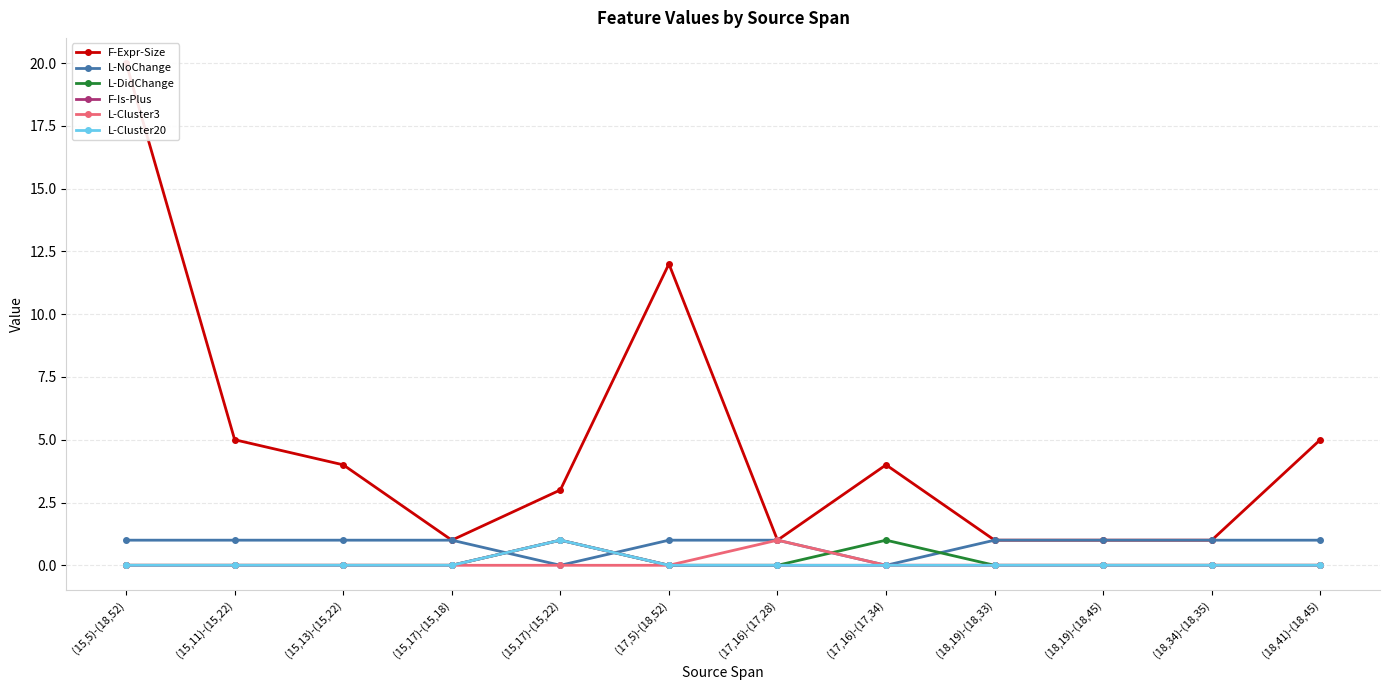

Rank the categories by L-Cluster20 value from lowest to highest.

(15,5)-(18,52), (15,11)-(15,22), (15,13)-(15,22), (15,17)-(15,18), (17,5)-(18,52), (17,16)-(17,28), (17,16)-(17,34), (18,19)-(18,33), (18,19)-(18,45), (18,34)-(18,35), (18,41)-(18,45), (15,17)-(15,22)